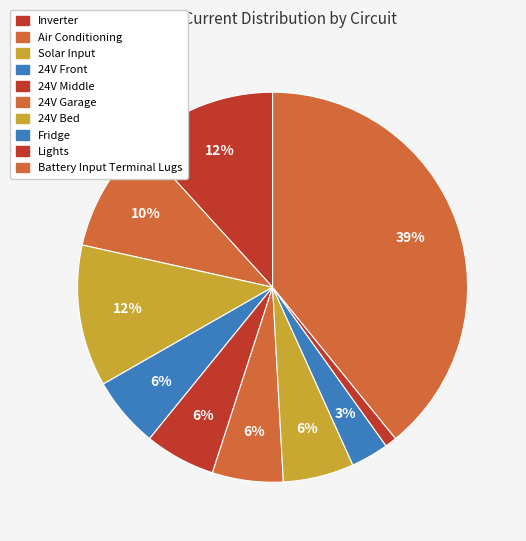

Which slice is the largest?

Battery Input Terminal Lugs